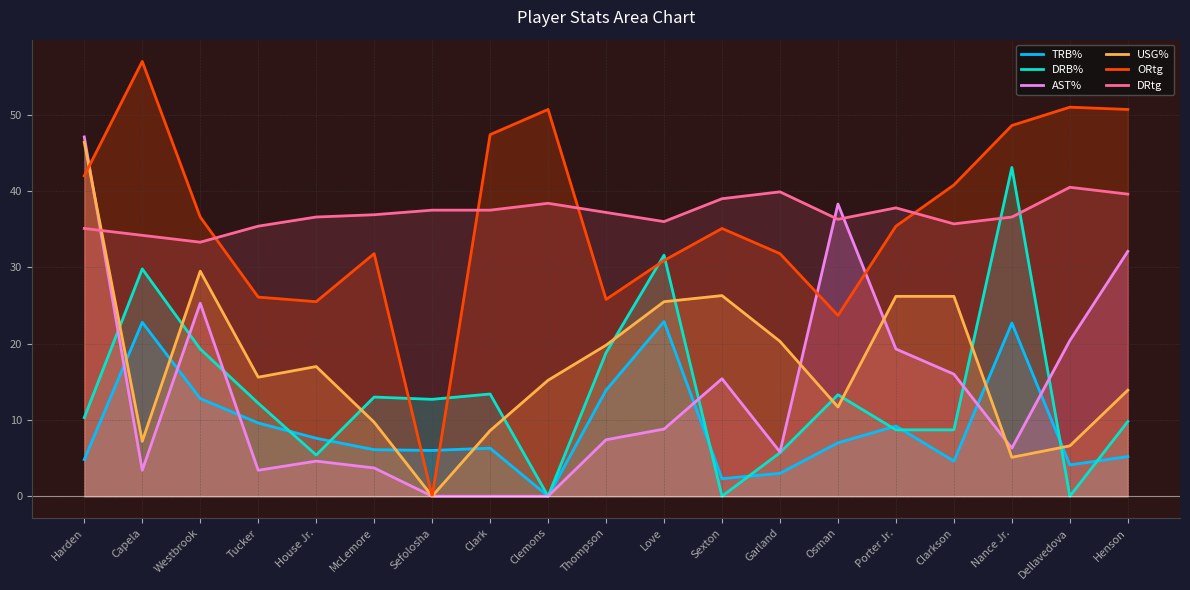

How many data points does each series have?

19